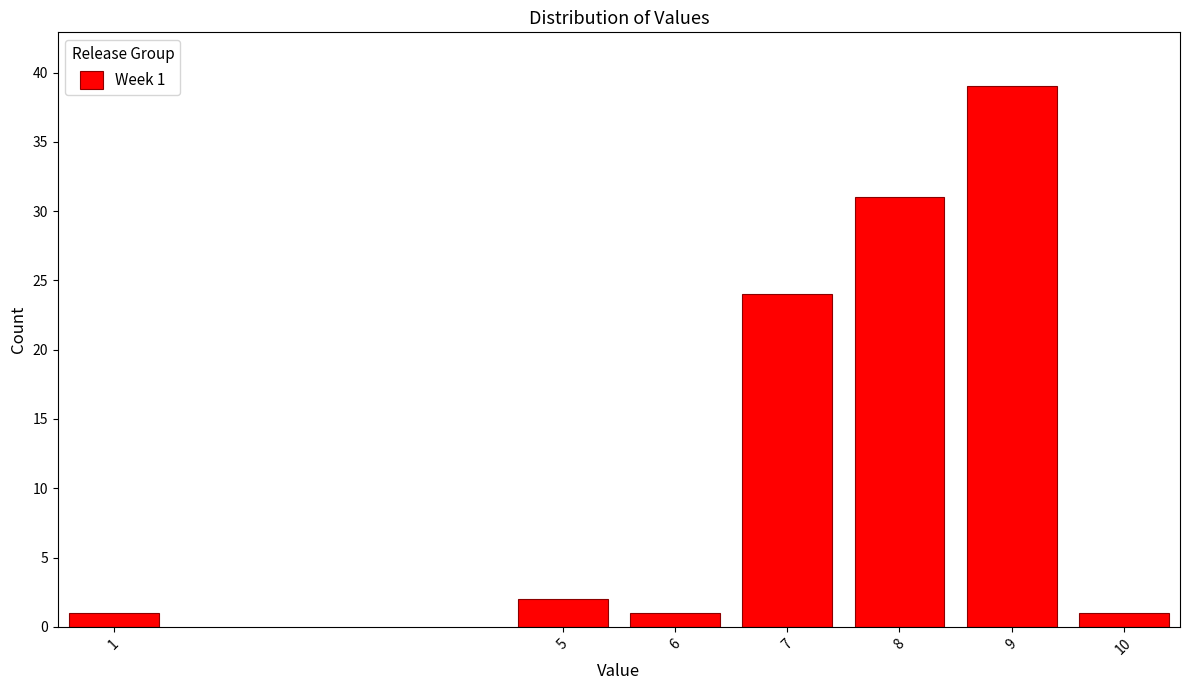

Reading left to right, what are all the values shown in this chart?

1	2	1	24	31	39	1